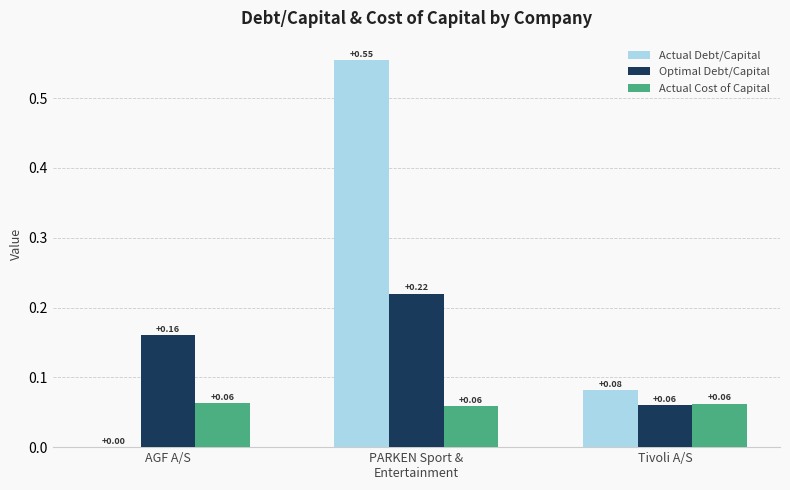

Does the chart contain stacked bars?

No